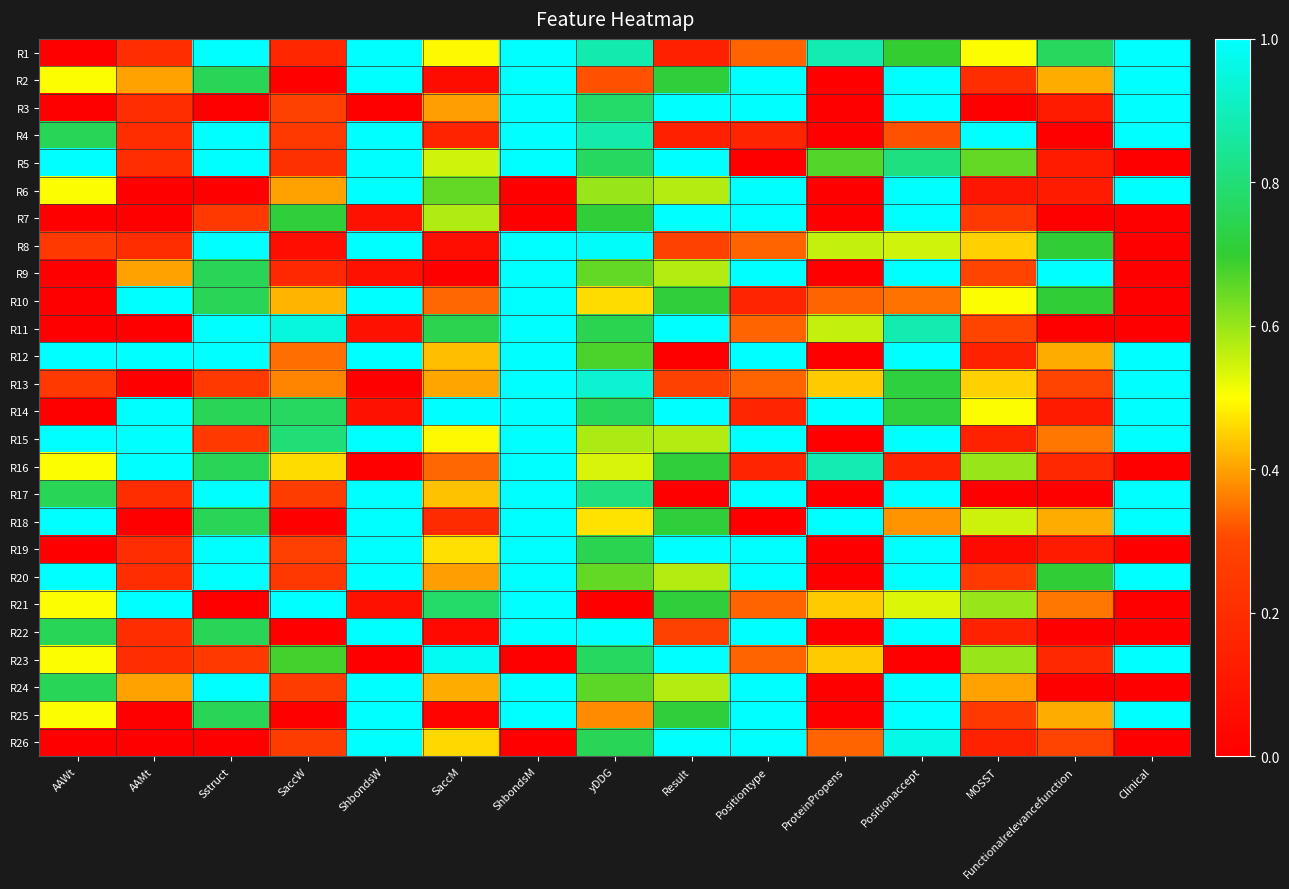

Which category has the highest value across all series?

Sstruct